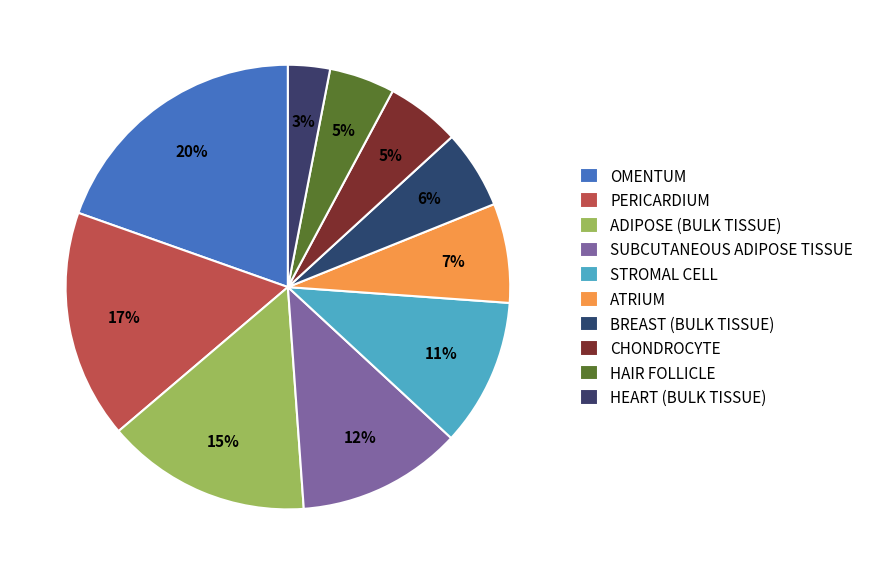

To the nearest percent, what percentage of the pie is STROMAL CELL?

11%